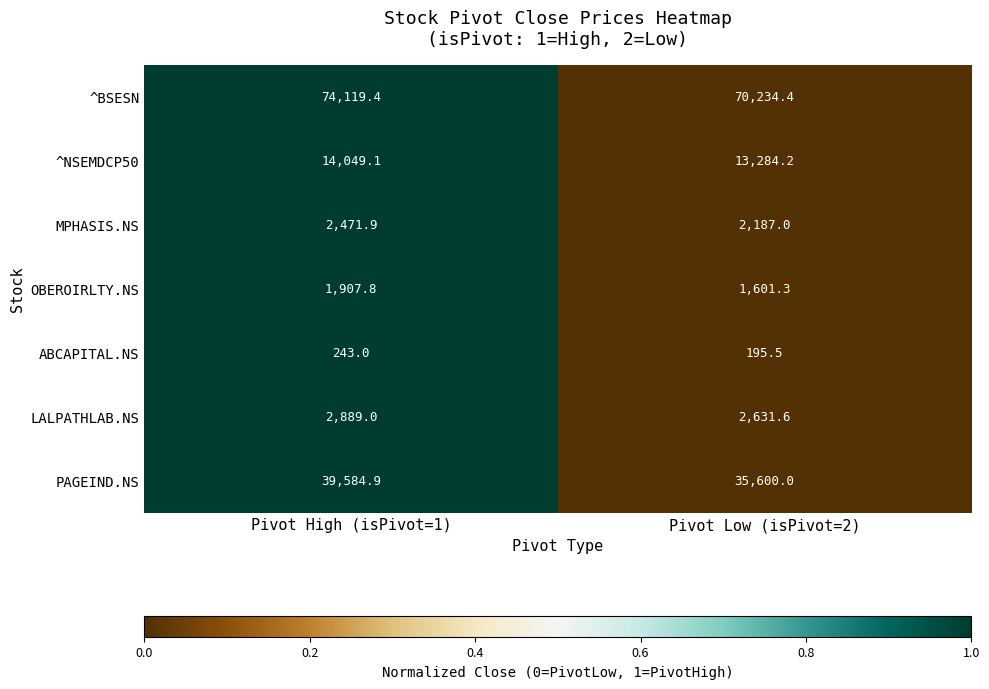

What value does the MPHASIS.NS series have at Pivot High (isPivot=1)?

2471.9